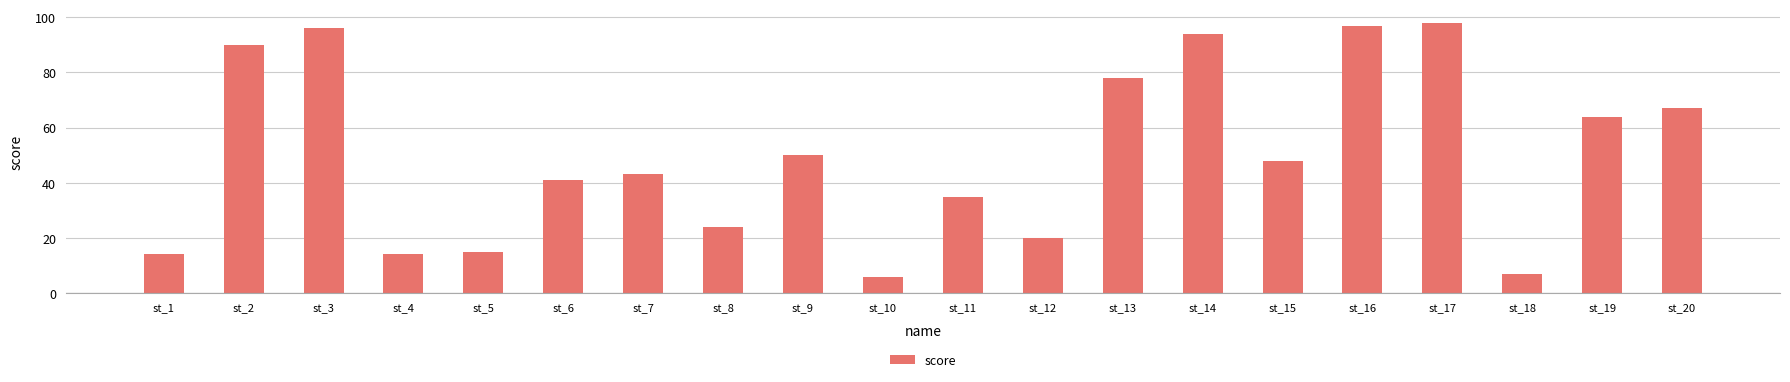

What is the maximum value shown in the chart?

98